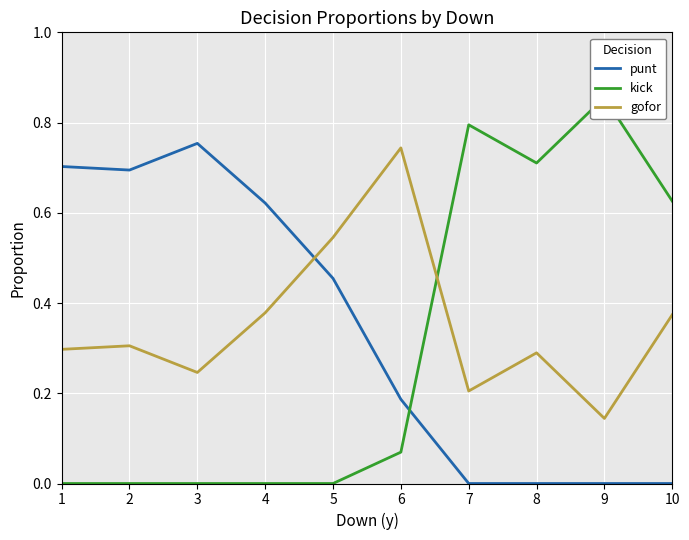

Count the gofor values in the range 0 to 1.

10